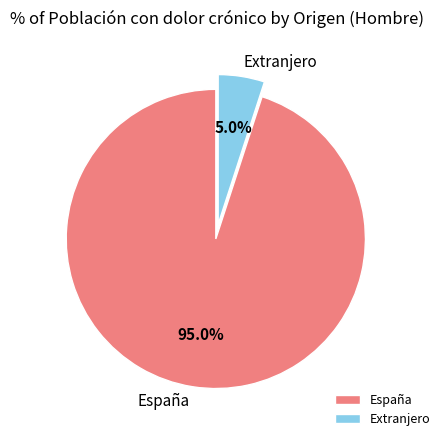

Count the number of slices in the pie.

2